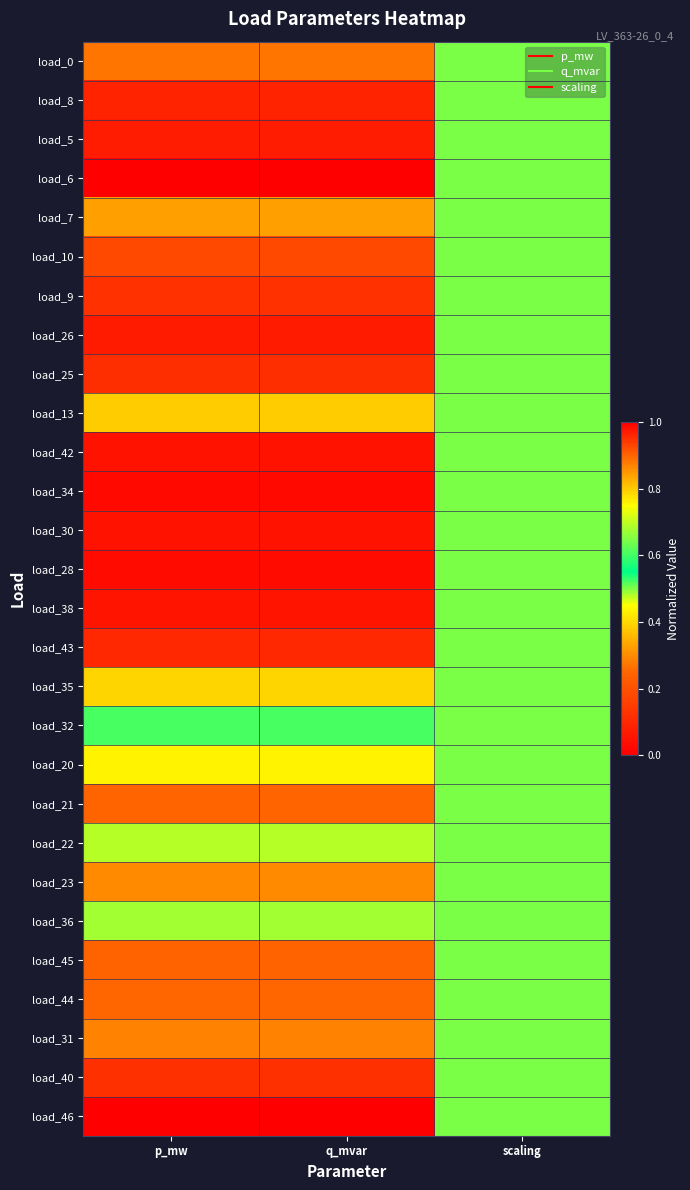

Which category has the highest value across all series?

p_mw